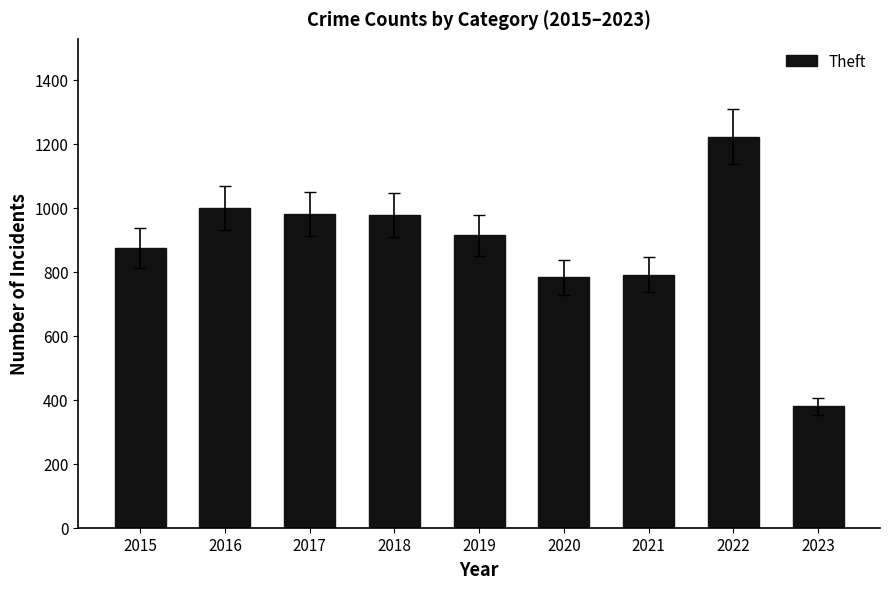

True or false: the data shows 536 at 2019.

False